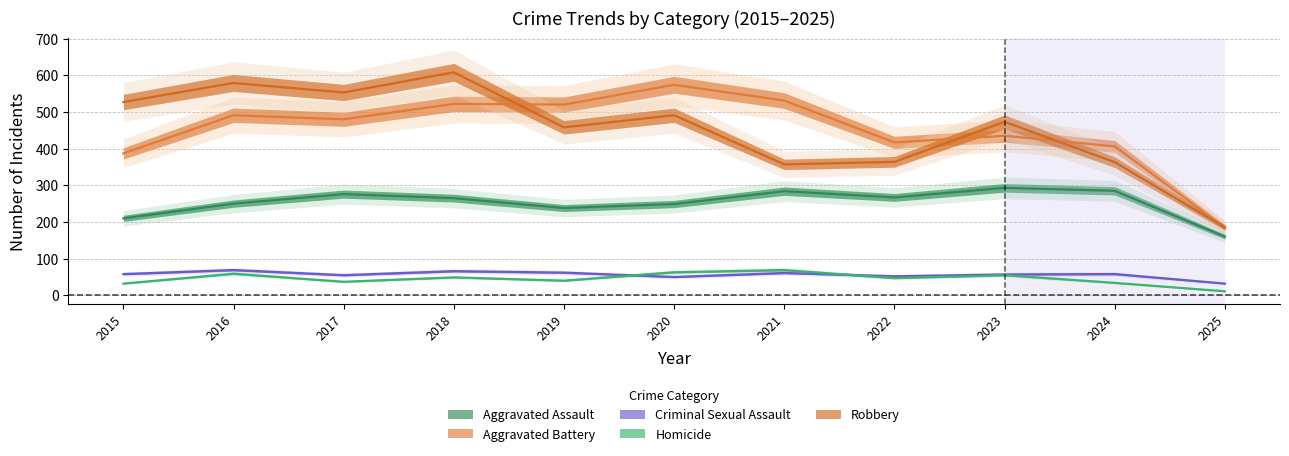

What is the value of the Aggravated Assault point at the 8th from the left?

267